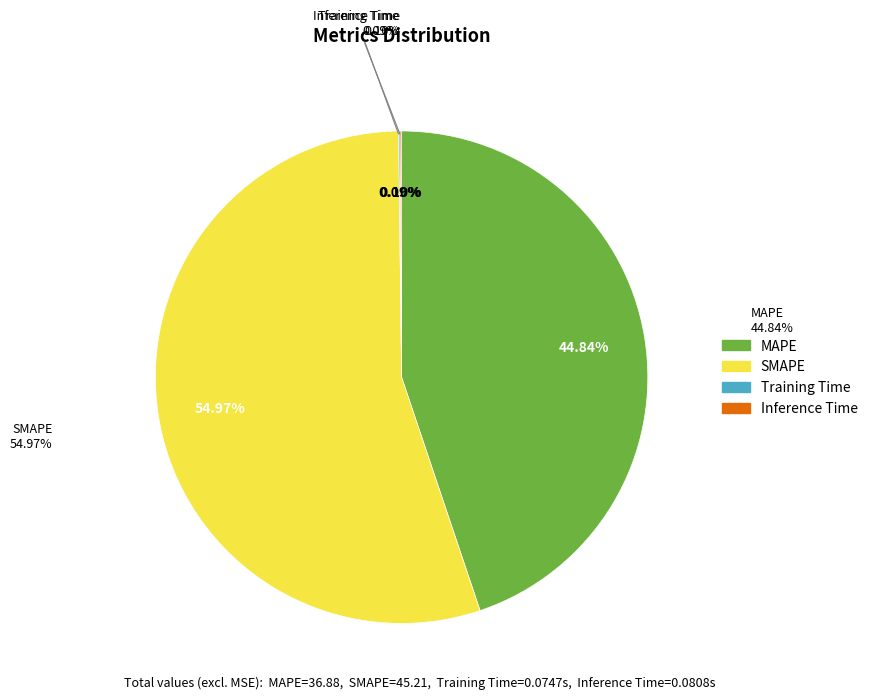

To the nearest percent, what percentage of the pie is SMAPE?

55%